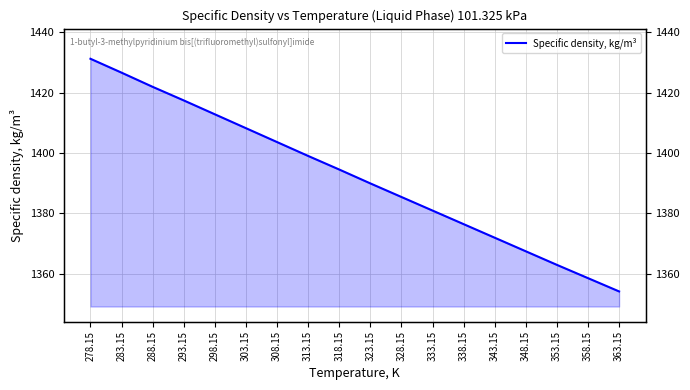

List the labels in order of value, smallest first.

363.15, 358.15, 353.15, 348.15, 343.15, 338.15, 333.15, 328.15, 323.15, 318.15, 313.15, 308.15, 303.15, 298.15, 293.15, 288.15, 283.15, 278.15